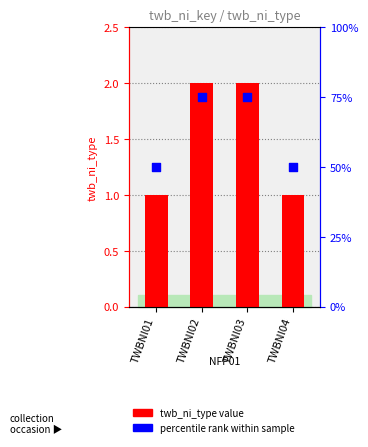

Which series has the widest spread of Y values?

percentile rank